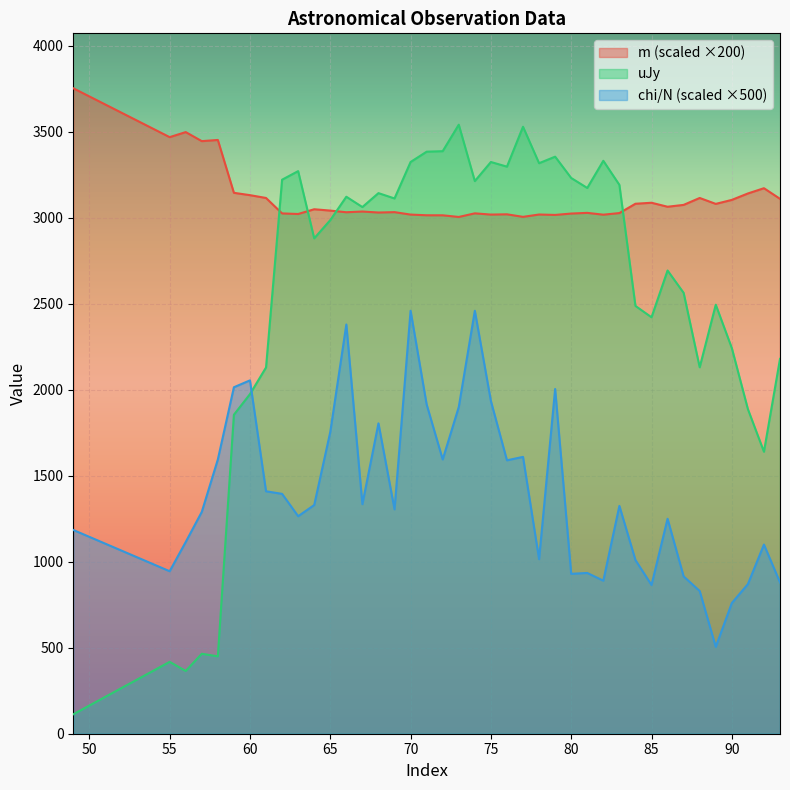

Reading left to right, extract all data points from this chart.

m: 3753.8	3469.6	3499.0	3446.4	3453.2	3145.8	3132.2	3115.8	3026.0	3022.6	3050.2	3042.4	3032.8	3037.0	3031.2	3033.4	3019.2	3015.2	3015.0	3005.4	3026.4	3019.2	3020.8	3006.0	3019.6	3017.2	3025.2	3029.2	3018.6	3028.0	3082.2	3088.0	3064.8	3075.6	3115.8	3081.4	3104.6	3142.0	3172.6	3110.8
uJy: 113.0	418.0	365.0	465.0	450.0	1855.0	1975.0	2130.0	3222.0	3272.0	2881.0	2987.0	3123.0	3063.0	3144.0	3113.0	3325.0	3385.0	3388.0	3542.0	3214.0	3325.0	3298.0	3530.0	3318.0	3356.0	3232.0	3174.0	3332.0	3192.0	2488.0	2422.0	2694.0	2564.0	2131.0	2495.0	2243.0	1888.0	1640.0	2180.0
chi/N: 1185.0	945.0	1115.0	1290.0	1595.0	2015.0	2055.0	1410.0	1395.0	1265.0	1330.0	1755.0	2380.0	1335.0	1805.0	1305.0	2460.0	1915.0	1595.0	1900.0	2460.0	1935.0	1590.0	1610.0	1015.0	2005.0	930.0	935.0	890.0	1325.0	1010.0	865.0	1250.0	915.0	830.0	505.0	760.0	870.0	1100.0	880.0